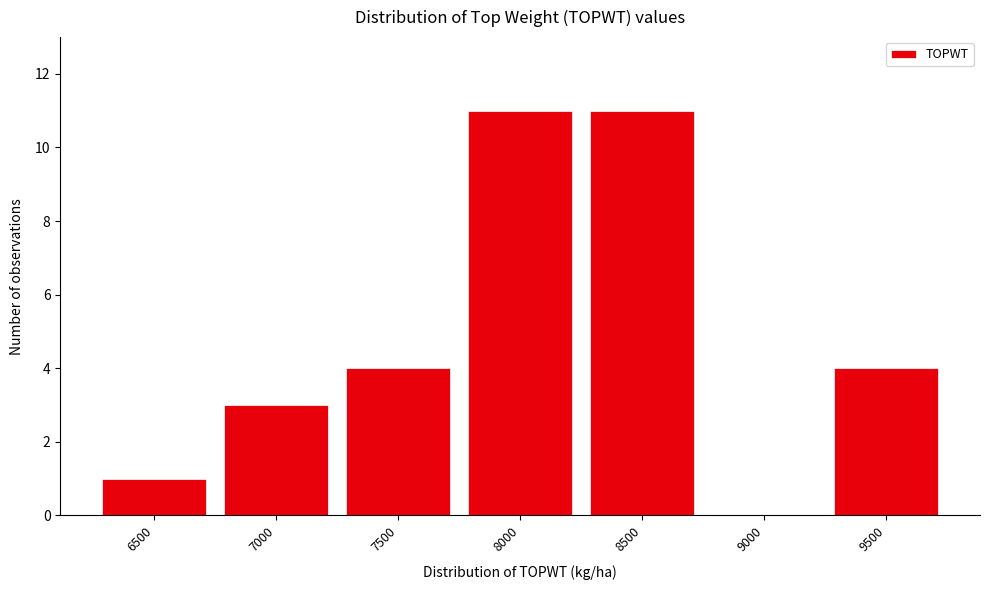

Reading left to right, extract all data points from this chart.

6500=1	7000=3	7500=4	8000=11	8500=11	9000=0	9500=4